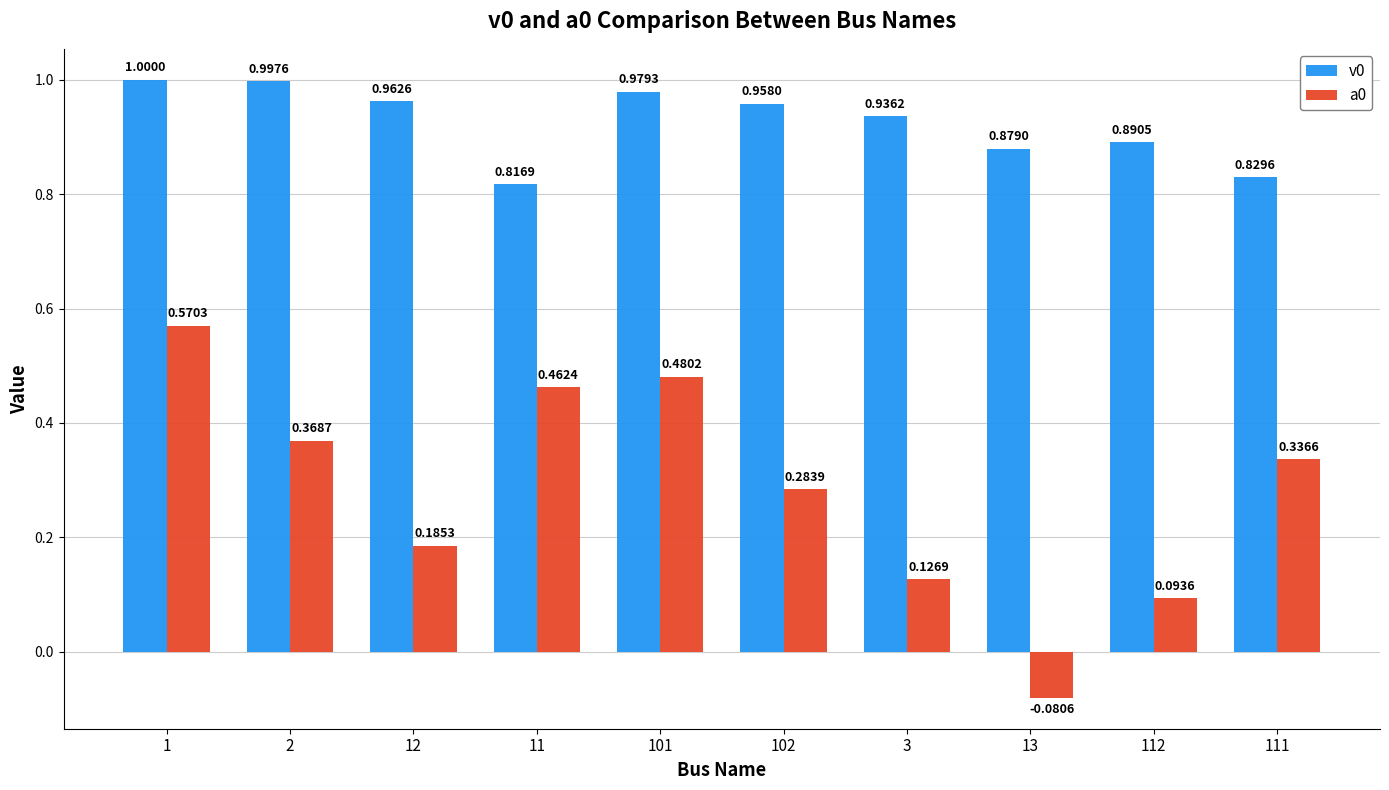

Is the value of v0 at 13 greater than the value of a0 at 112?

Yes